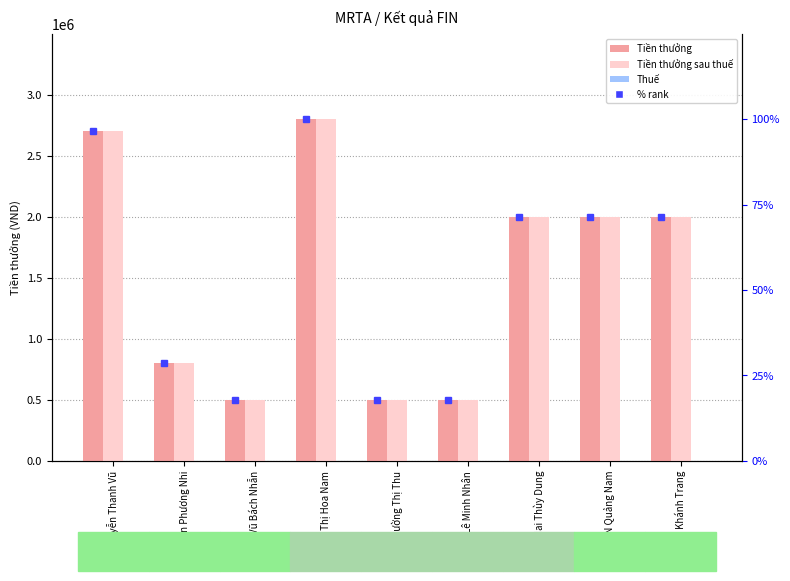

Rank the series by their maximum value, from lowest to highest.

Thuế, % rank, Tiền thưởng, Tiền thưởng sau thuế